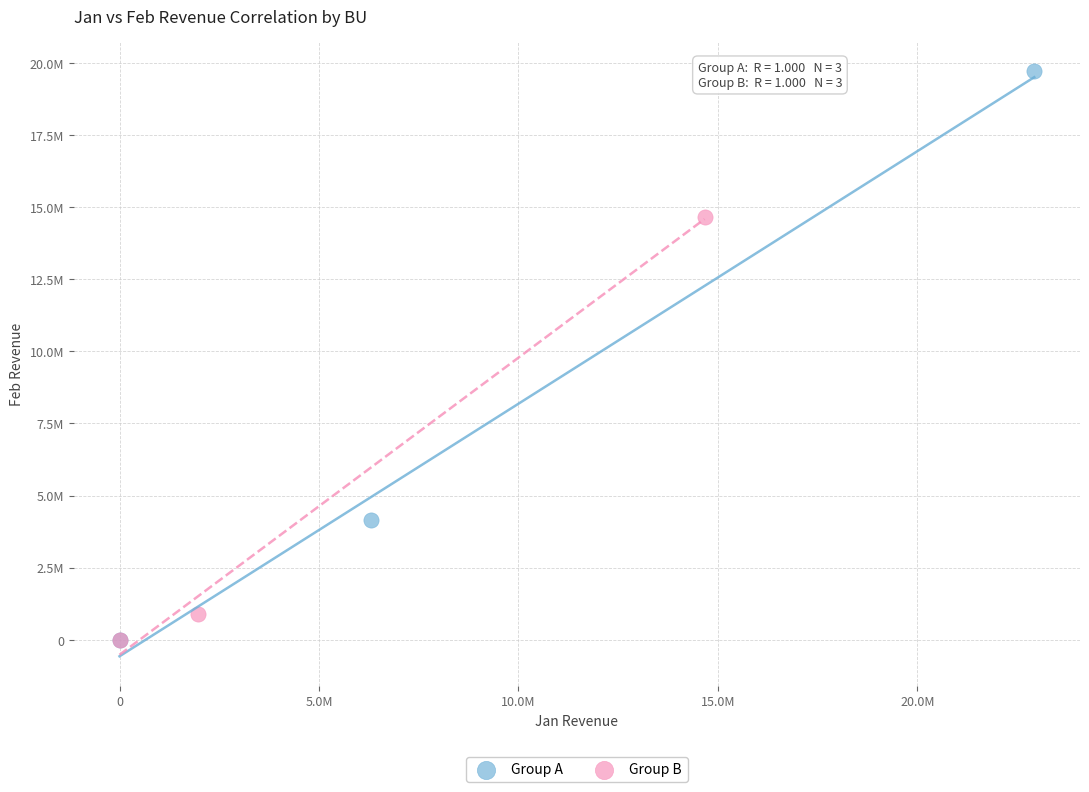

What are all the series names shown in the legend?

Group A, Group B